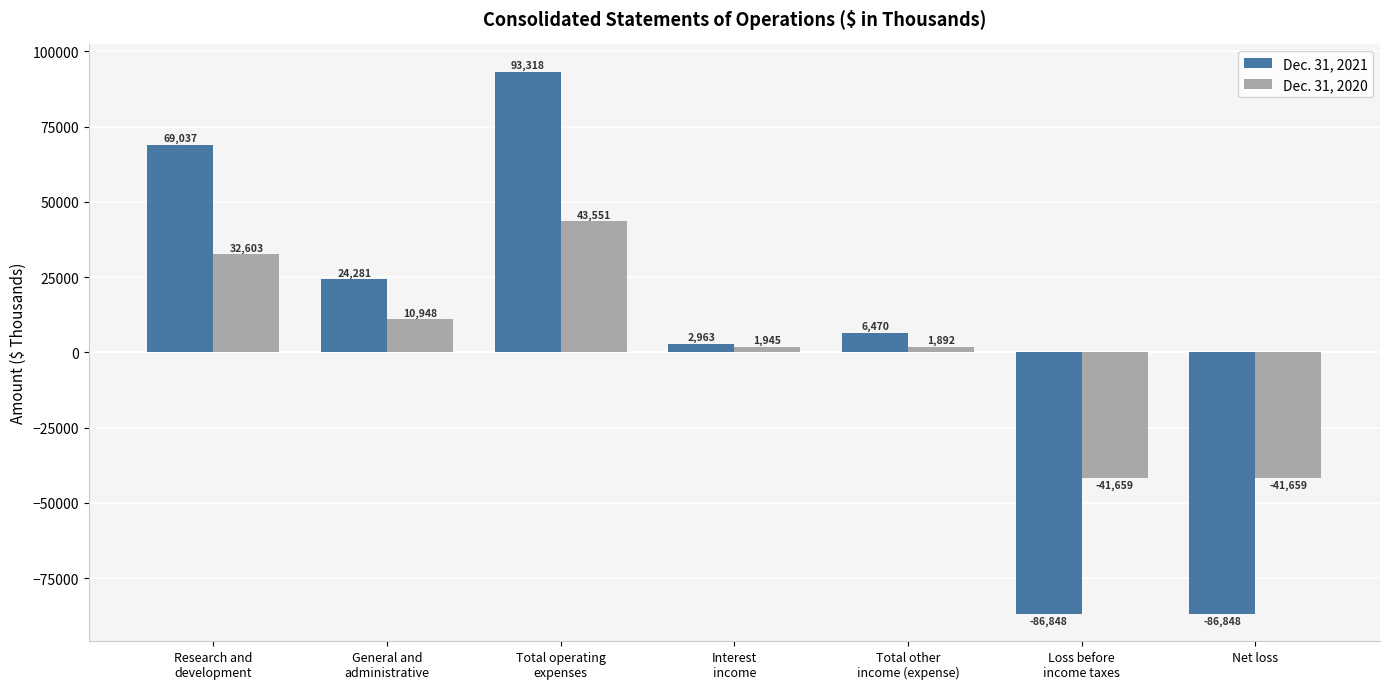

What are all the series names shown in the legend?

Dec. 31, 2021, Dec. 31, 2020